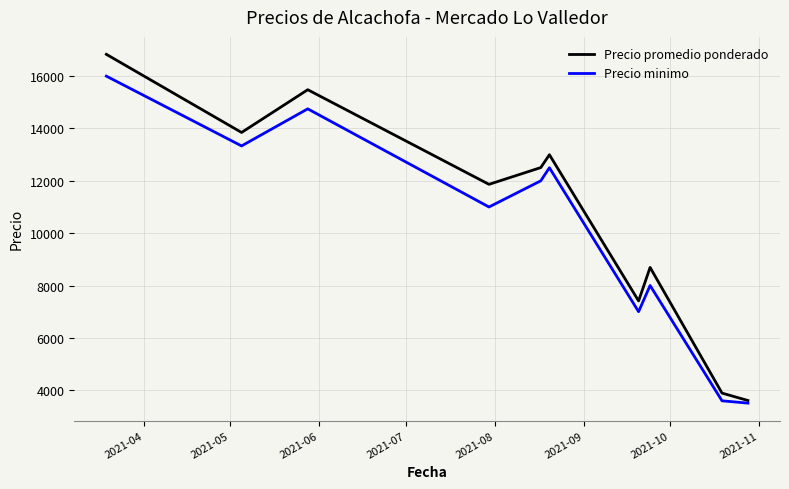

Which series has the widest spread of values?

Precio promedio ponderado